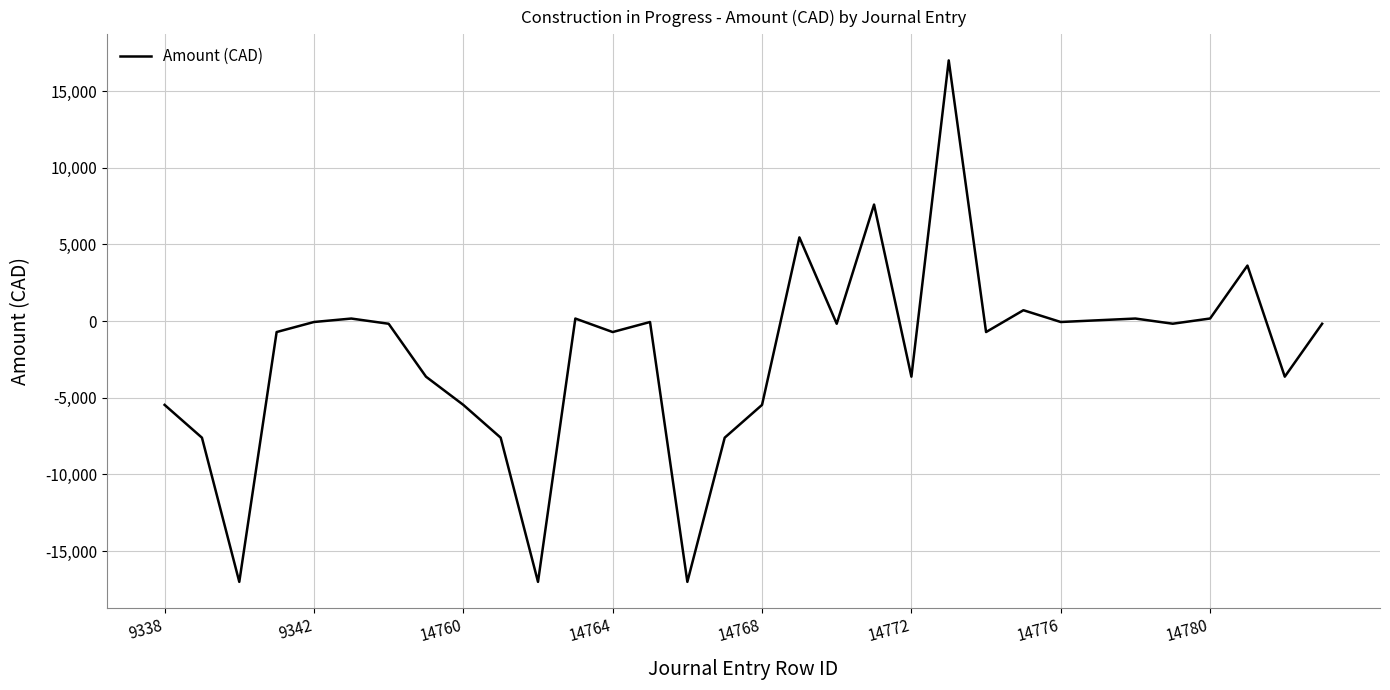

True or false: there are more than 0 points higher than both neighbors.

True